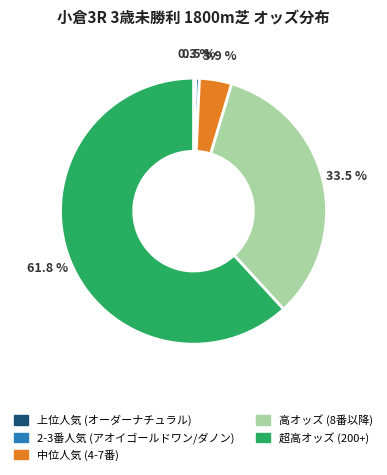

Which category accounts for the majority?

超高オッズ (200+)